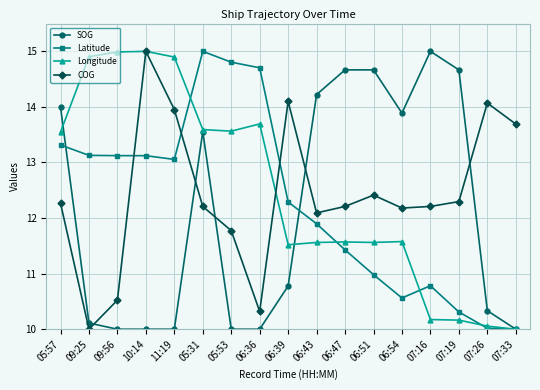

Which series ends up on top after the final intersection of COG and SOG?

COG